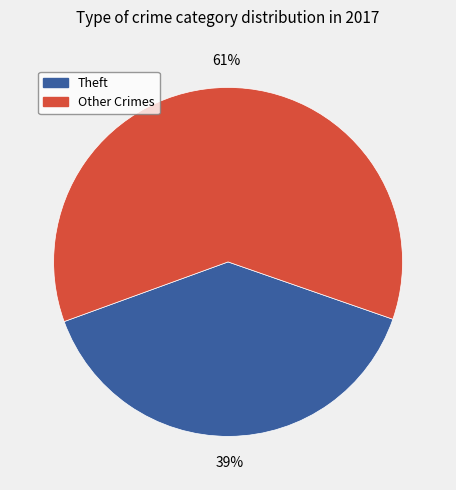

How many segments does this pie chart have?

2